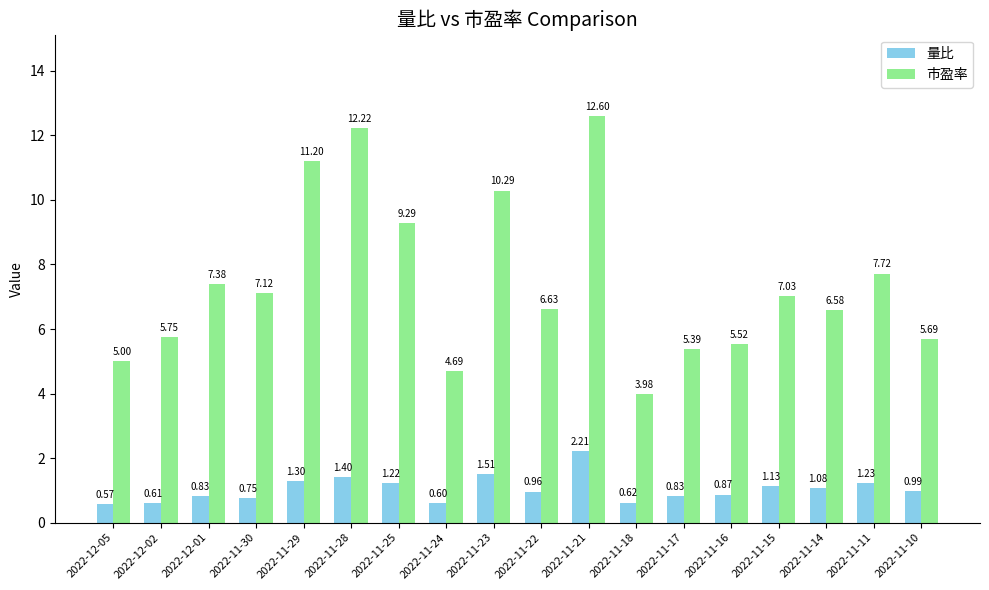

Which series has the largest total across all categories?

市盈率